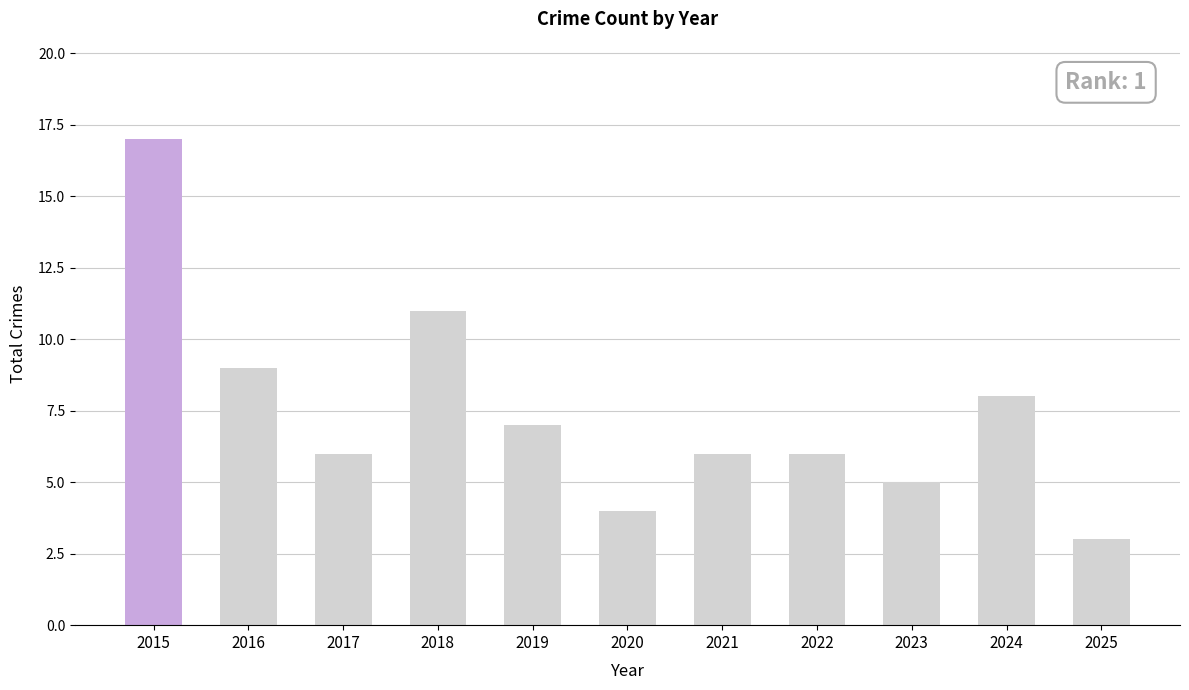

At which category does the chart reach its peak across all series?

2015